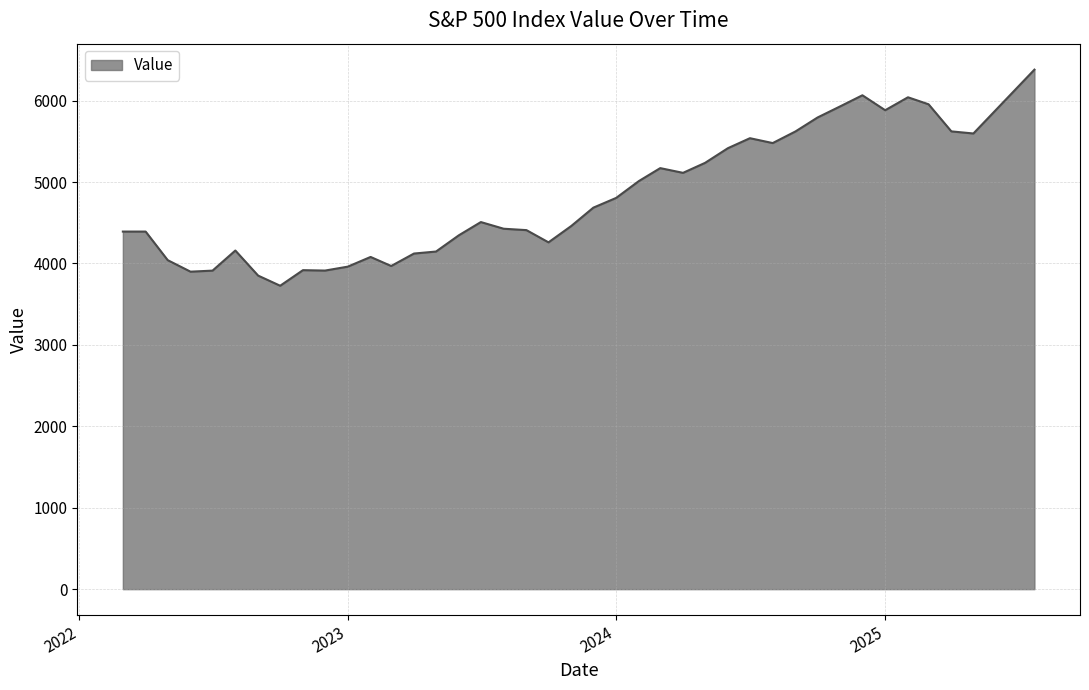

What is the minimum value shown in the chart?

3726.1